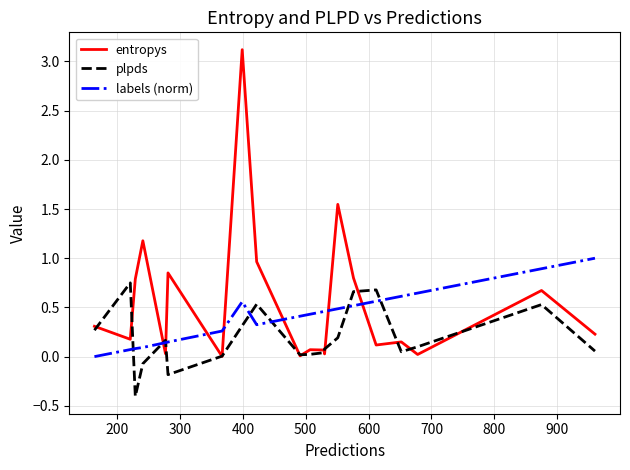

Rank the series by their average value, from lowest to highest.

plpds, labels (norm), entropys